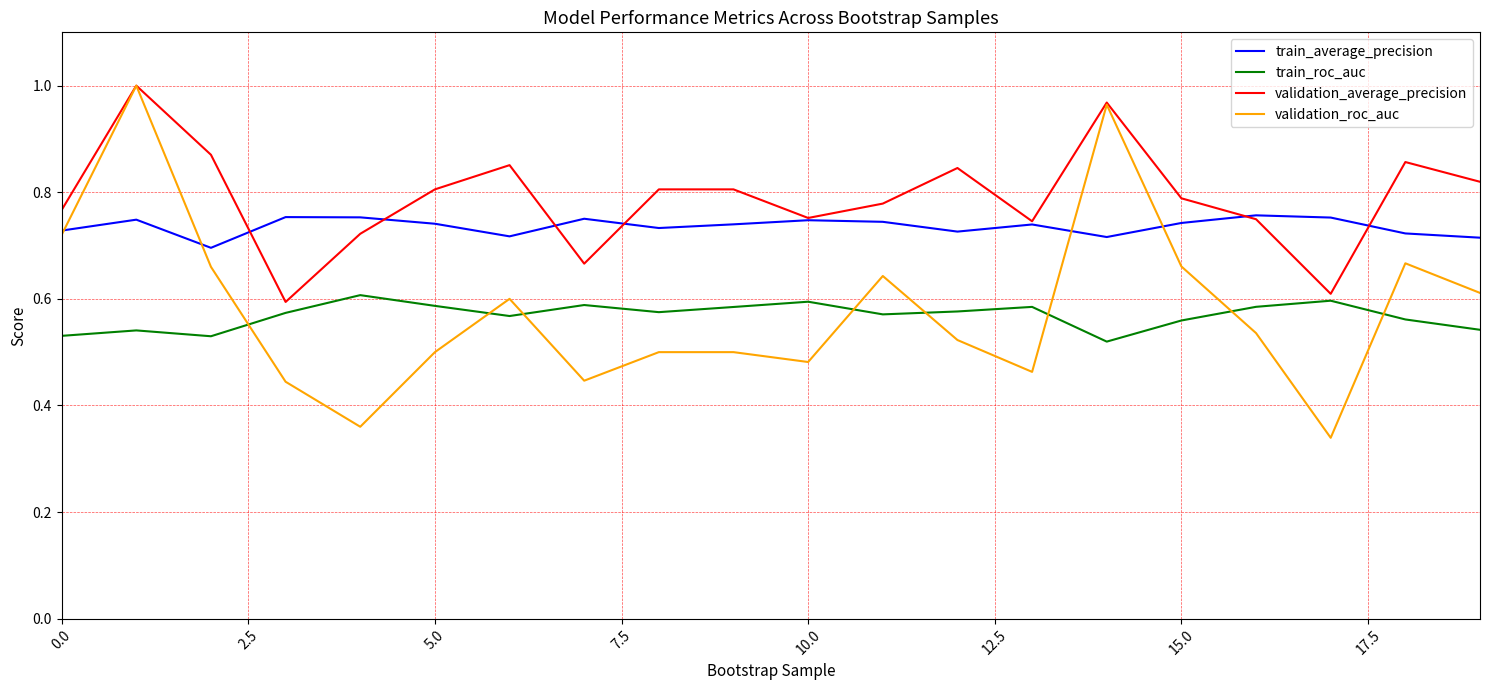

True or false: train_roc_auc and validation_average_precision intersect in this chart.

False